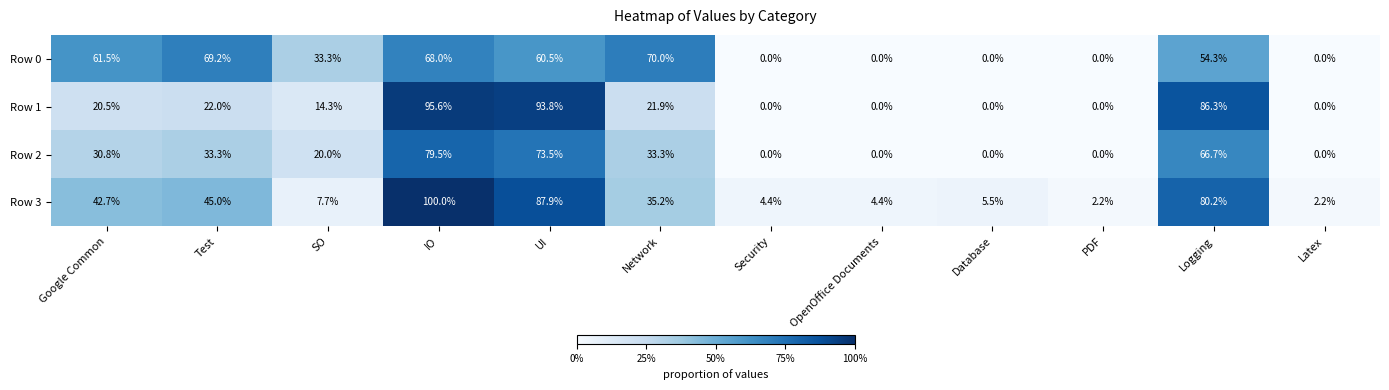

What is the sum of the Row 2 values at Test and Latex?

33.3